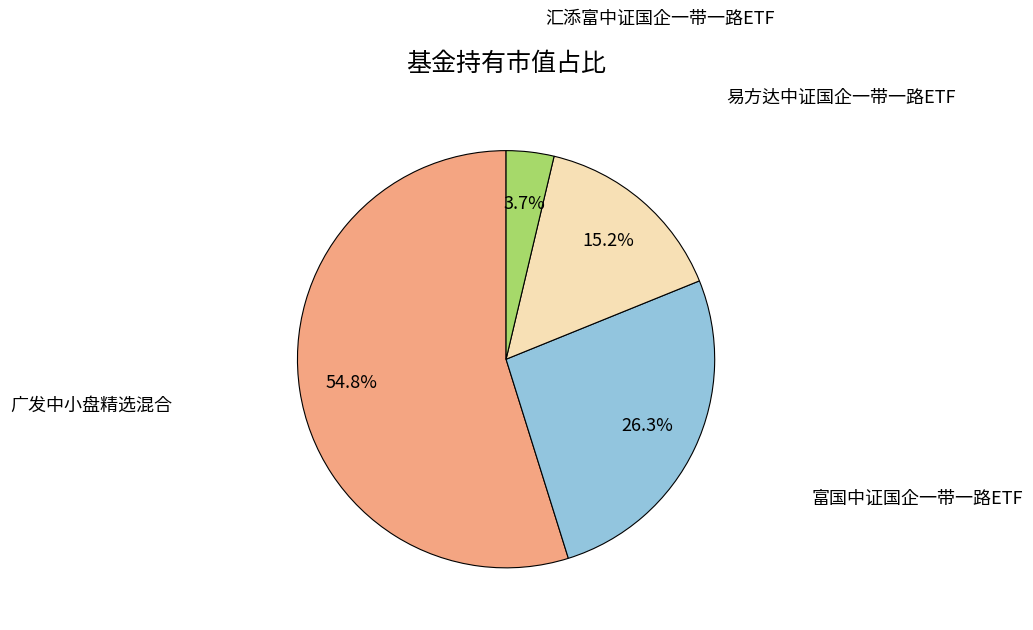

Is there a majority slice in this chart?

Yes